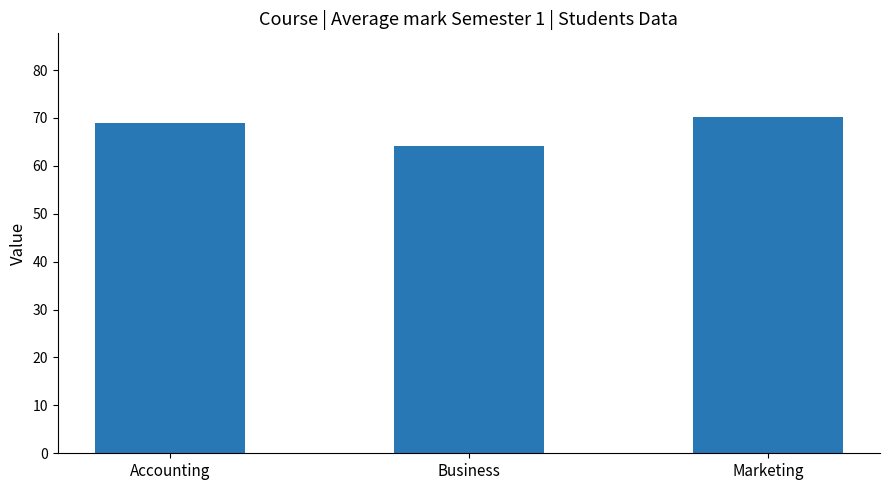

Which label corresponds to the smallest value in the chart?

Business